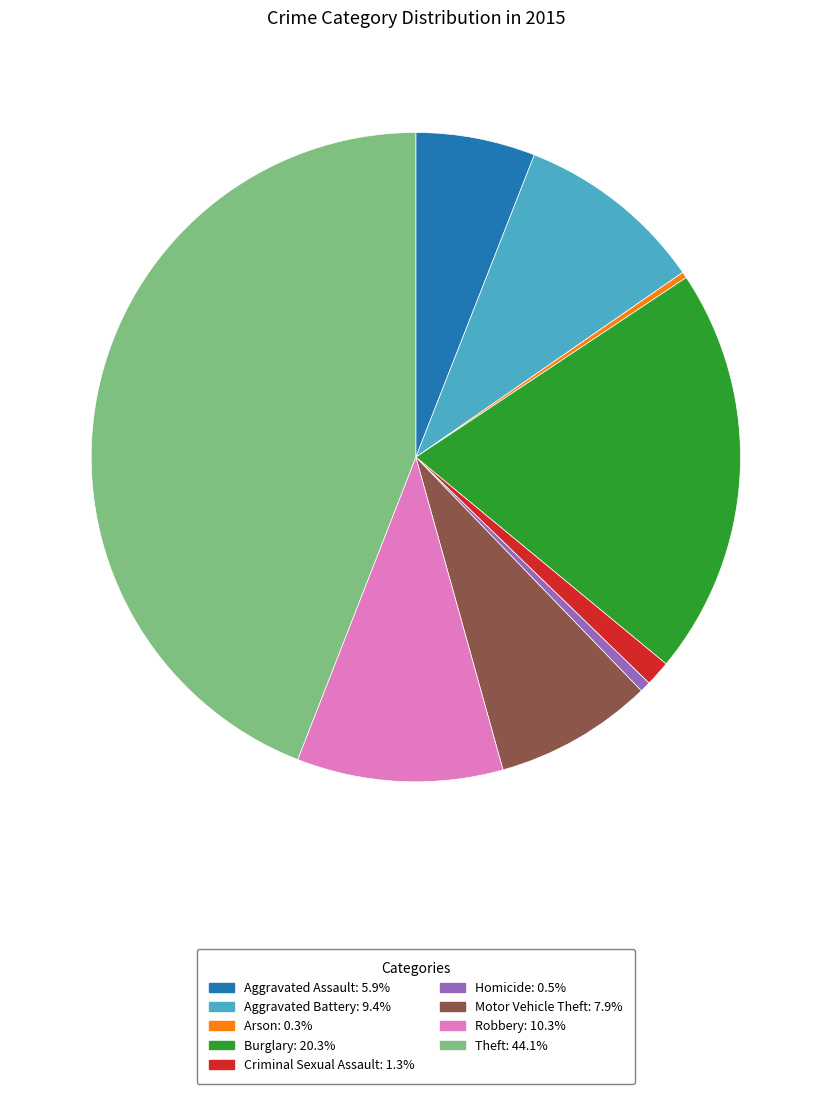

The Theft slice represents 57% of the pie. True or false?

False